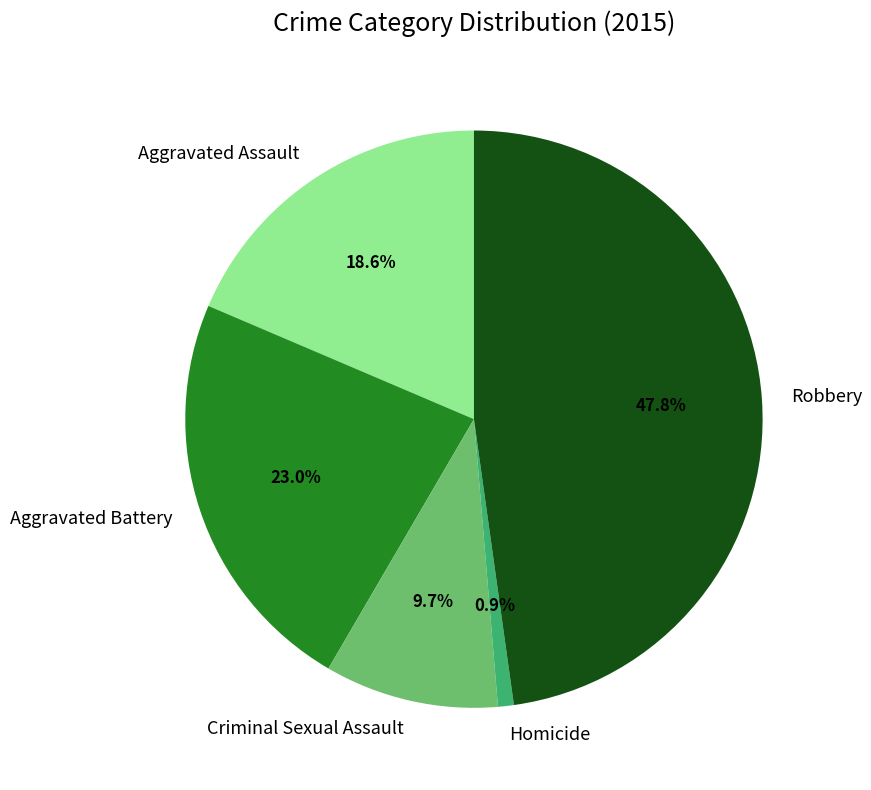

What is the largest slice in the pie chart?

Robbery